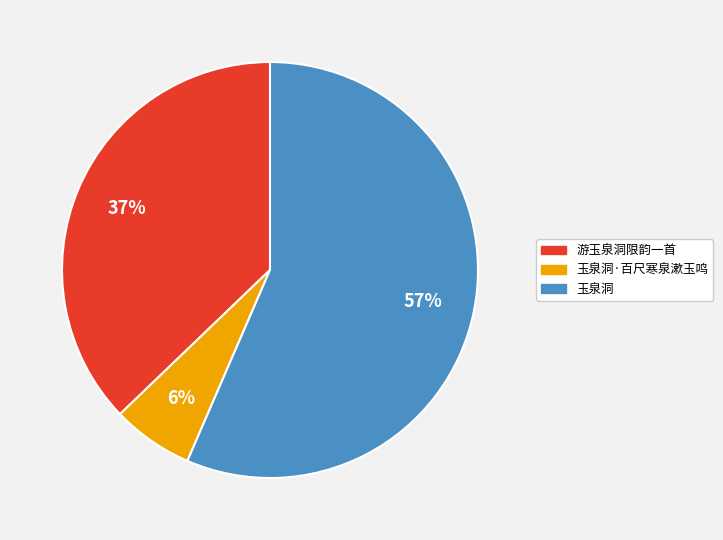

Combined, do 玉泉洞·百尺寒泉漱玉鸣 and 玉泉洞 account for over 50%?

Yes